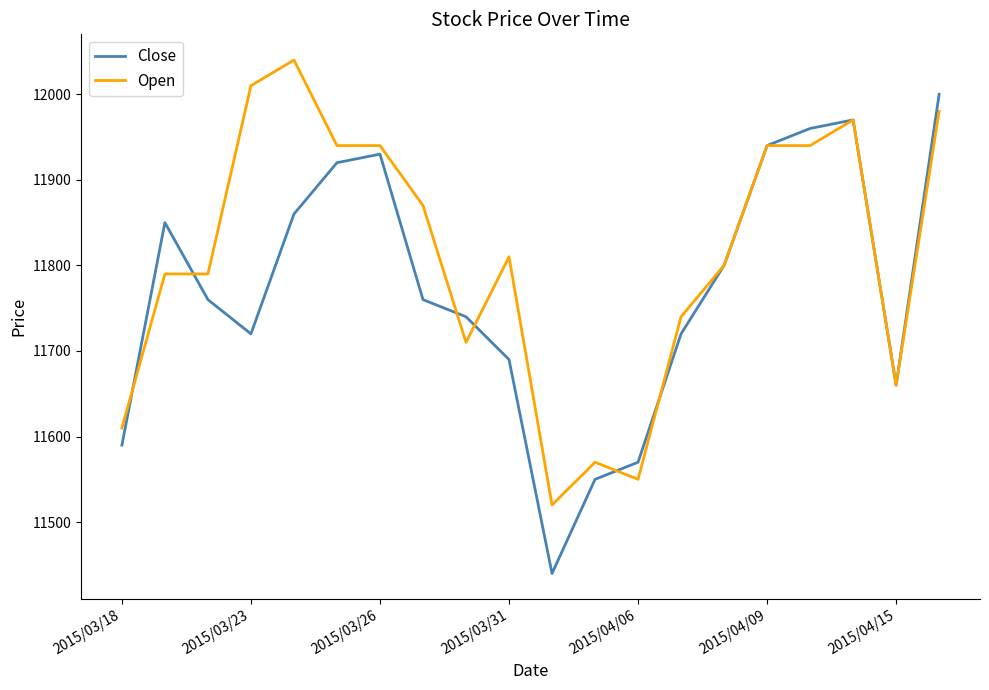

List the series in order of their overall mean, lowest first.

Close, Open